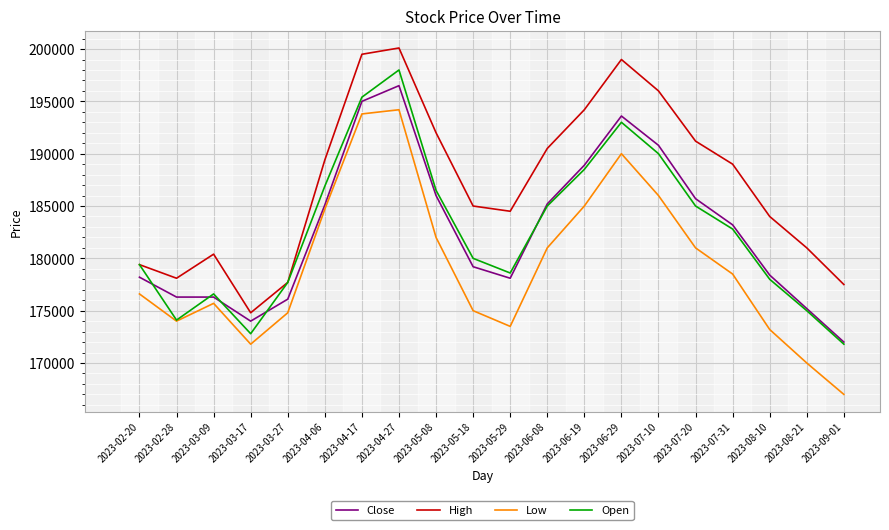

At which category is the sum across all series the highest?

2023-04-27